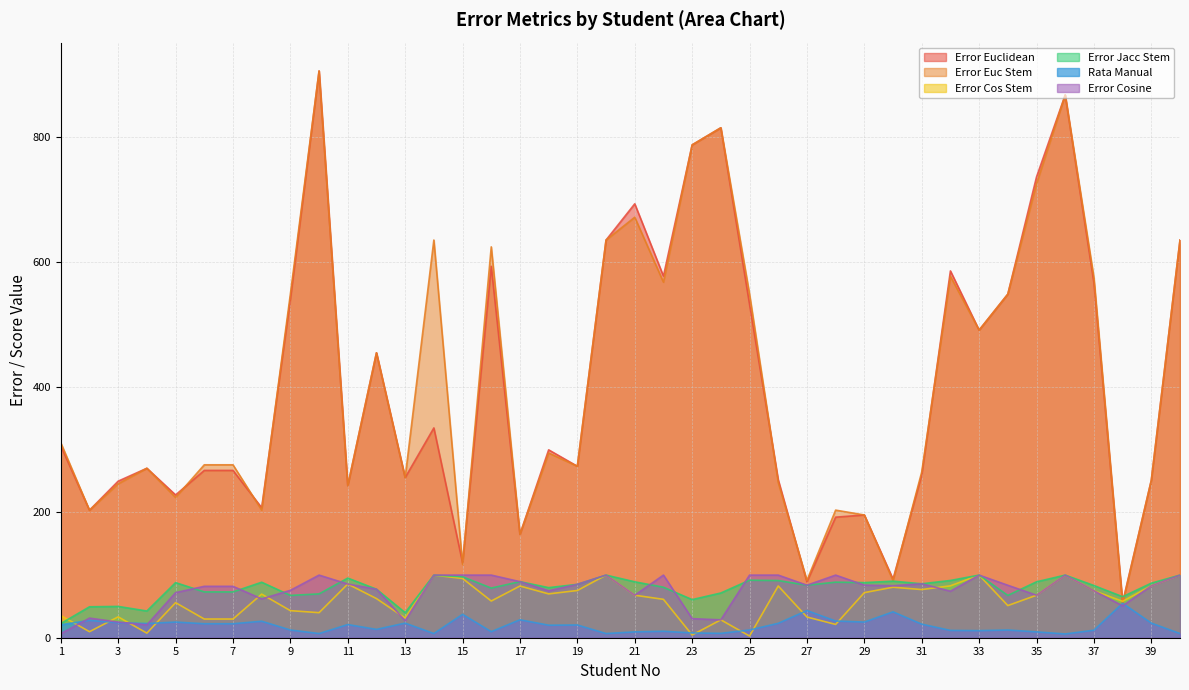

Count the number of categories in the chart.

40